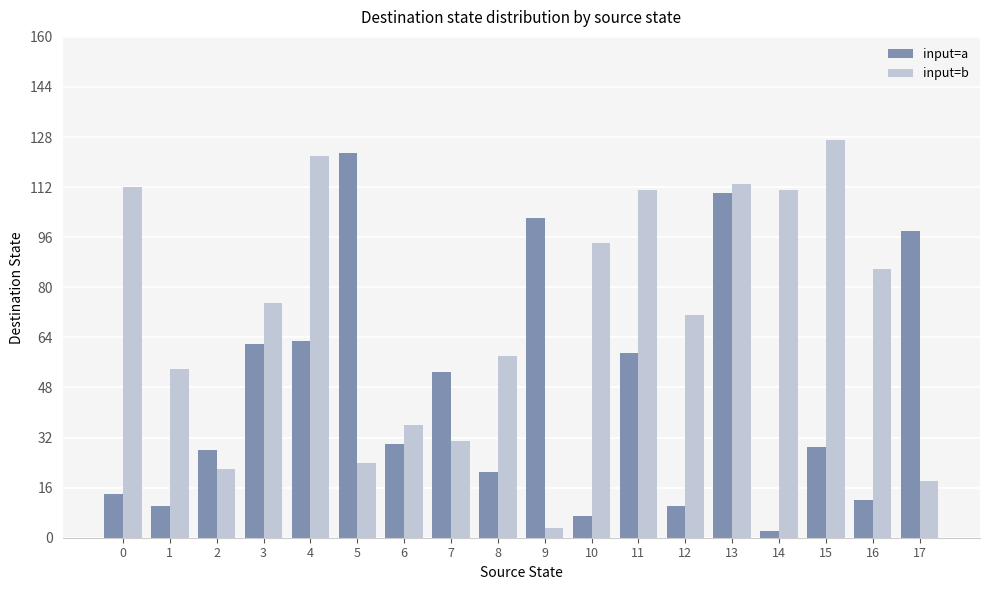

How many bars are there in each group?

2